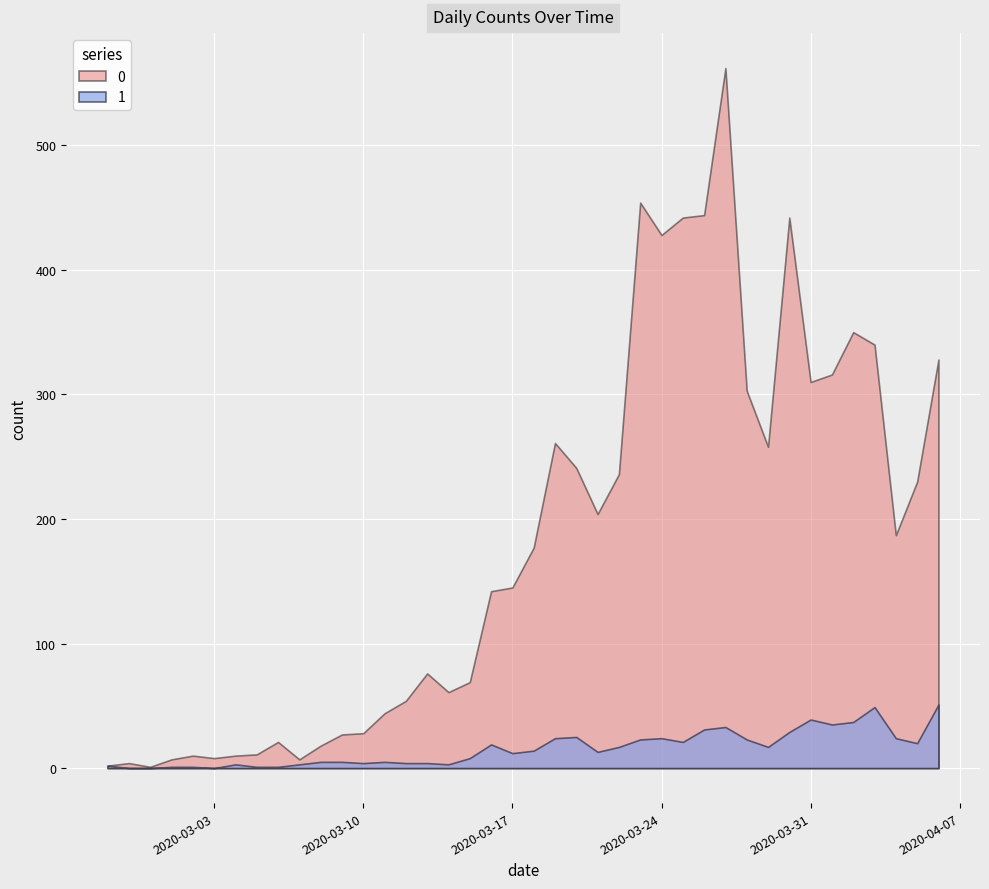

True or false: 0 and 1 cross at least once.

False